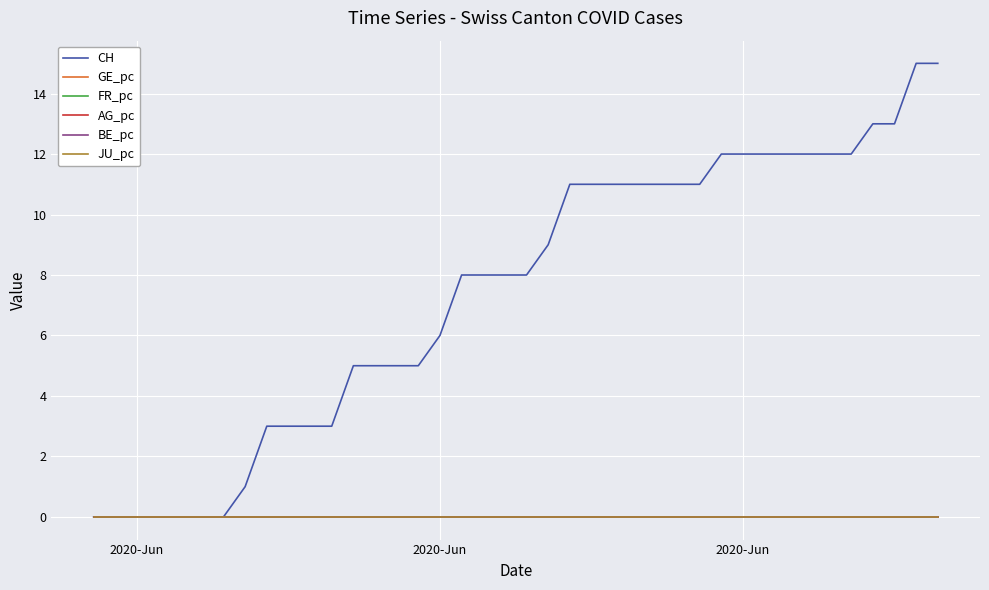

True or false: FR_pc and GE_pc intersect in this chart.

False